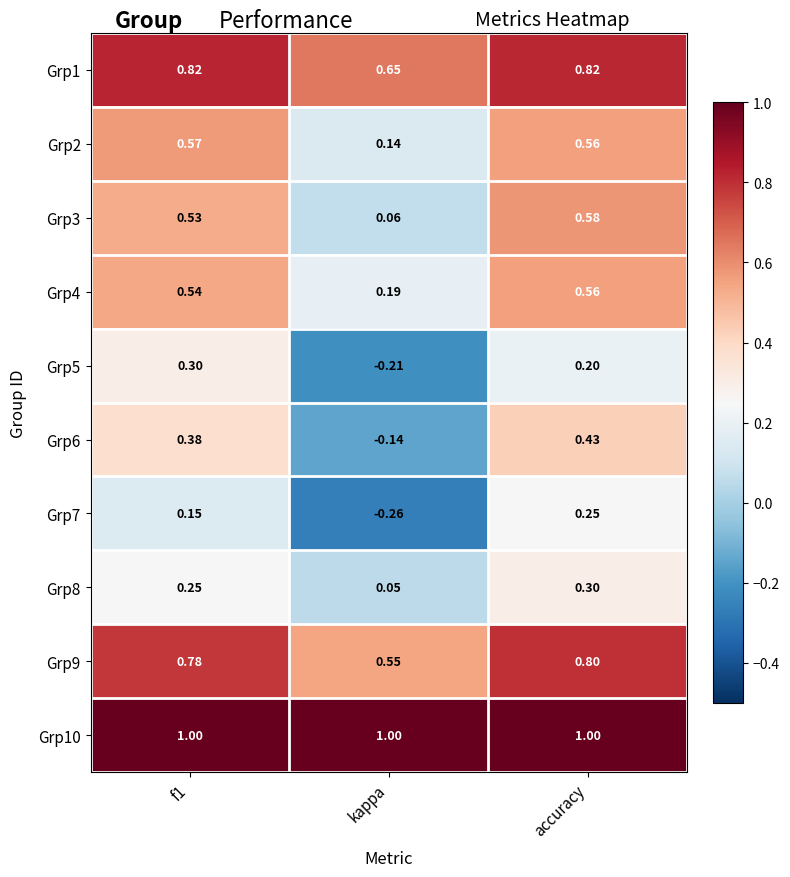

Which category has the lowest value in the Grp5 series?

kappa